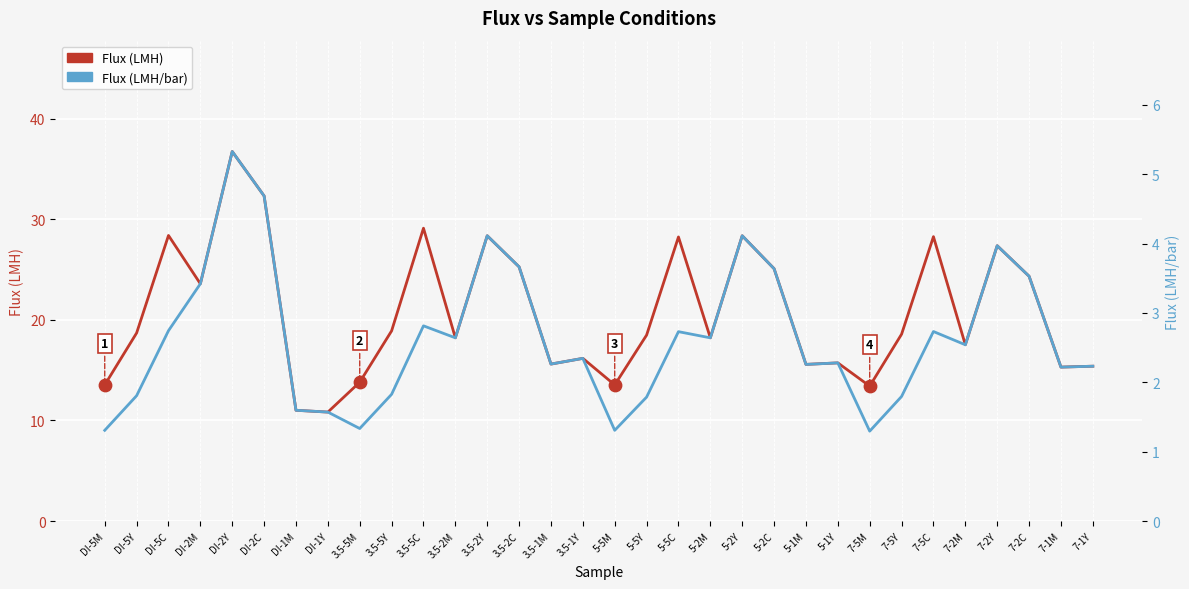

At which category is the sum across all series the highest?

DI-2Y